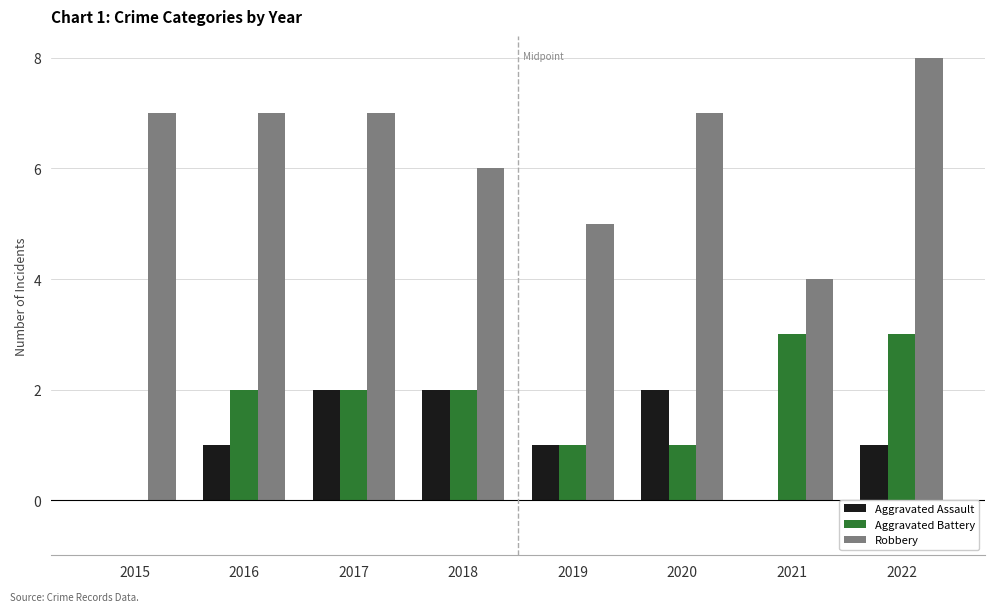

True or false: Robbery has a value of 7 at 2020.

True